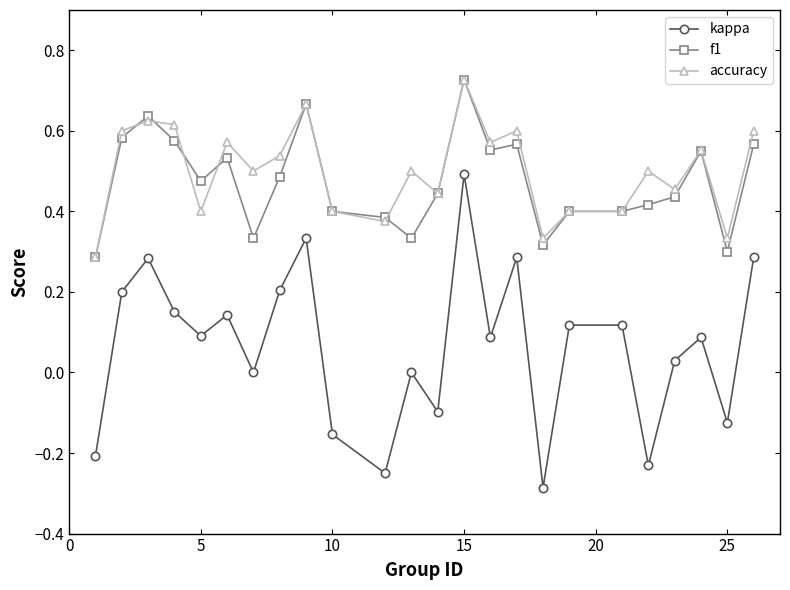

Which series has the widest spread of values?

kappa